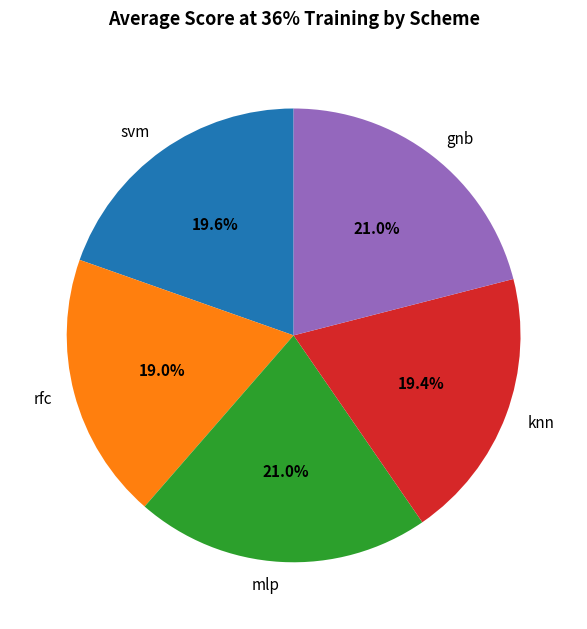

To the nearest percent, what is the difference between the rfc and mlp slice percentages?

2%